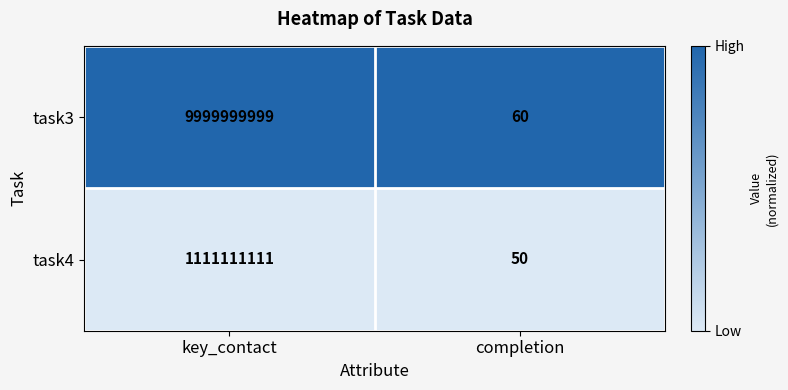

True or false: task3 has a value of 13230686530 at key_contact.

False